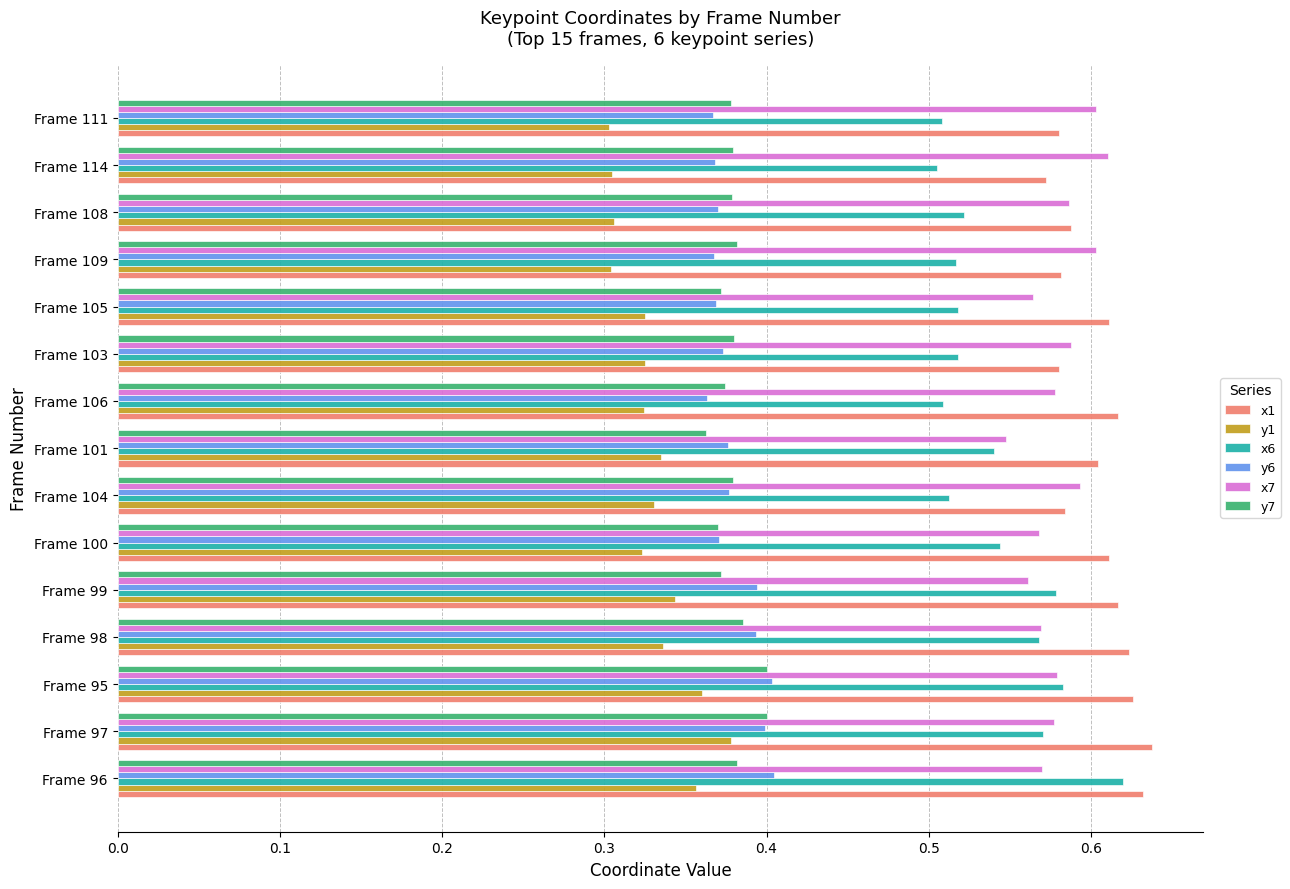

True or false: x7 has a value of 0.2 at Frame 101.

False